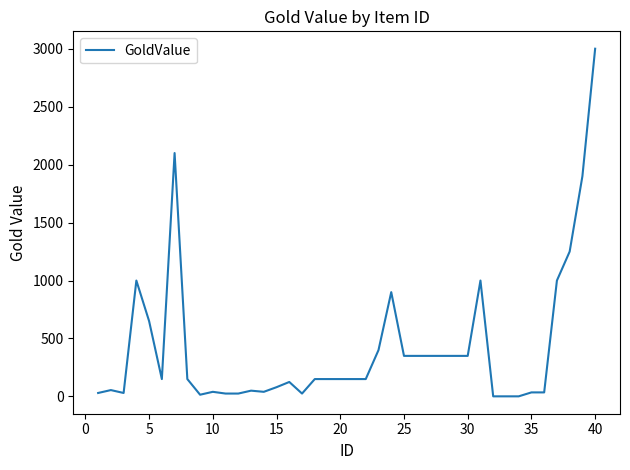

What is the greatest value displayed?

3000